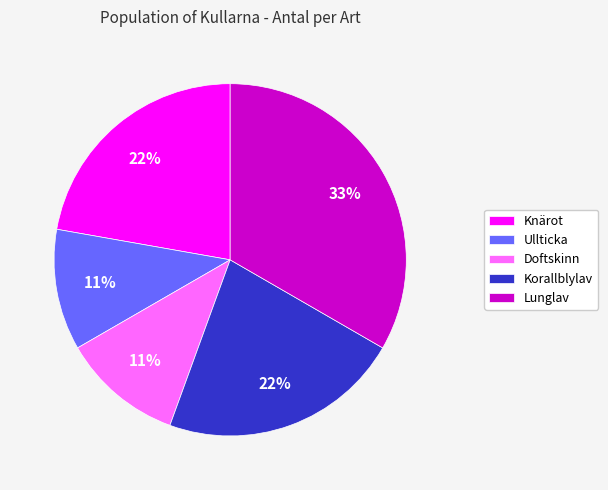

To the nearest percent, what portion does Knärot represent?

22%